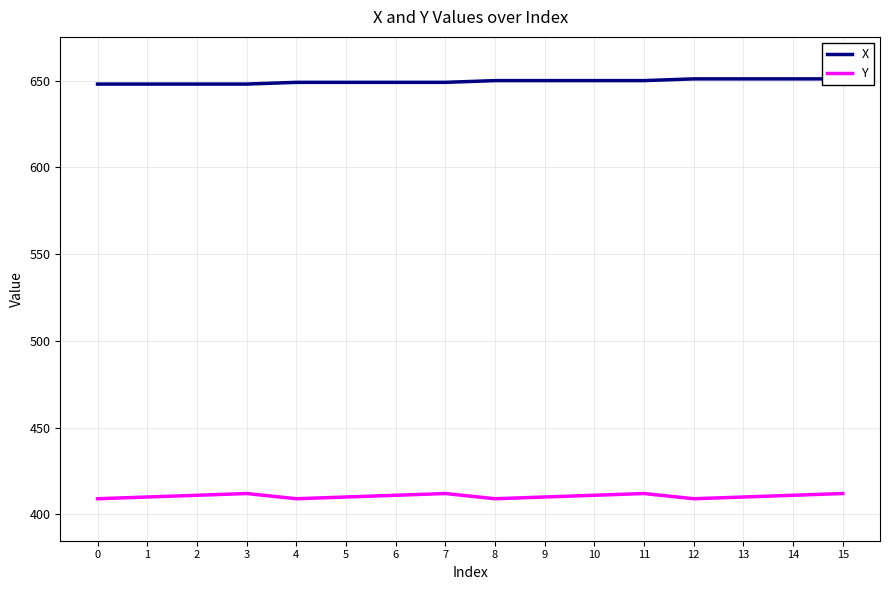

What is the value of the X point at the 11th from the left?

650